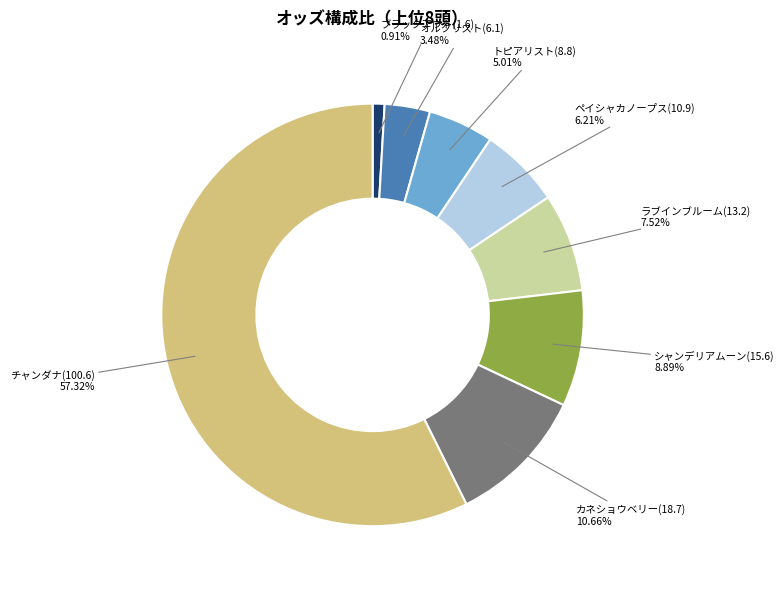

How many slices are in this pie chart?

8